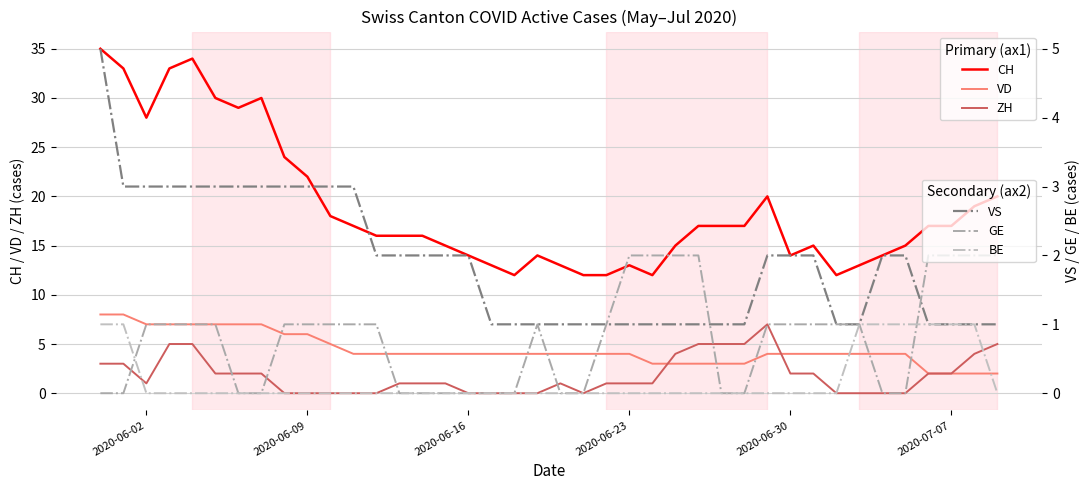

How many data points does each series have?

40